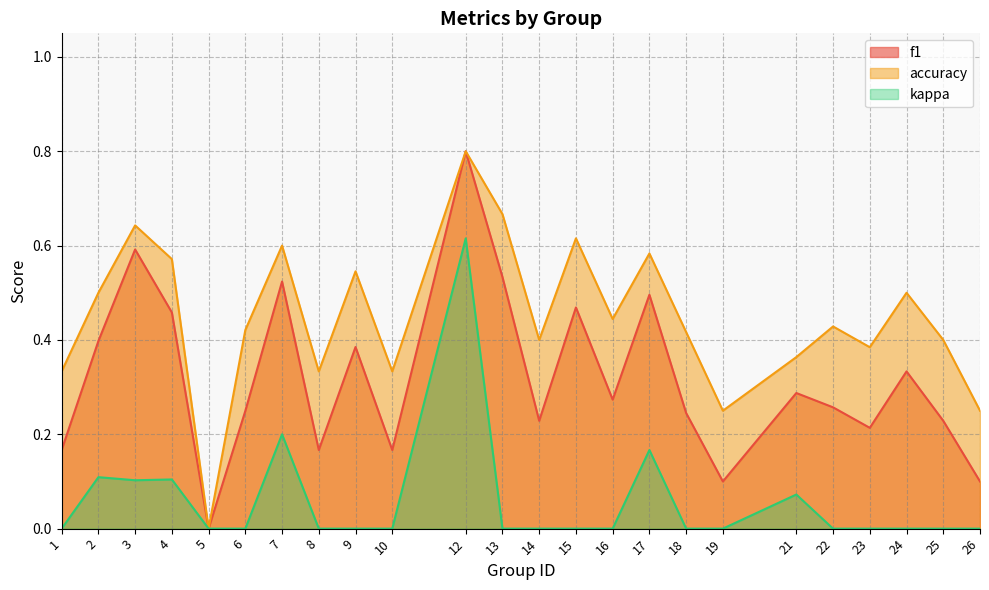

How many lines are shown in the chart?

3